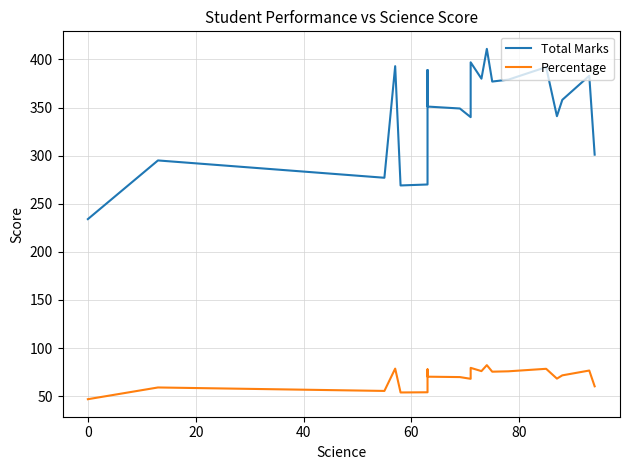

Reading left to right, list all the values displayed in this chart.

Total Marks: 234.0	295.0	277.0	393.0	269.0	270.0	389.0	351.0	349.0	340.0	397.0	380.0	411.0	377.0	379.0	392.0	341.0	358.0	383.0	301.0
Percentage: 46.8	59.0	55.4	78.6	53.8	54.0	77.8	70.2	69.8	68.0	79.4	76.0	82.2	75.4	75.8	78.4	68.2	71.6	76.6	60.2